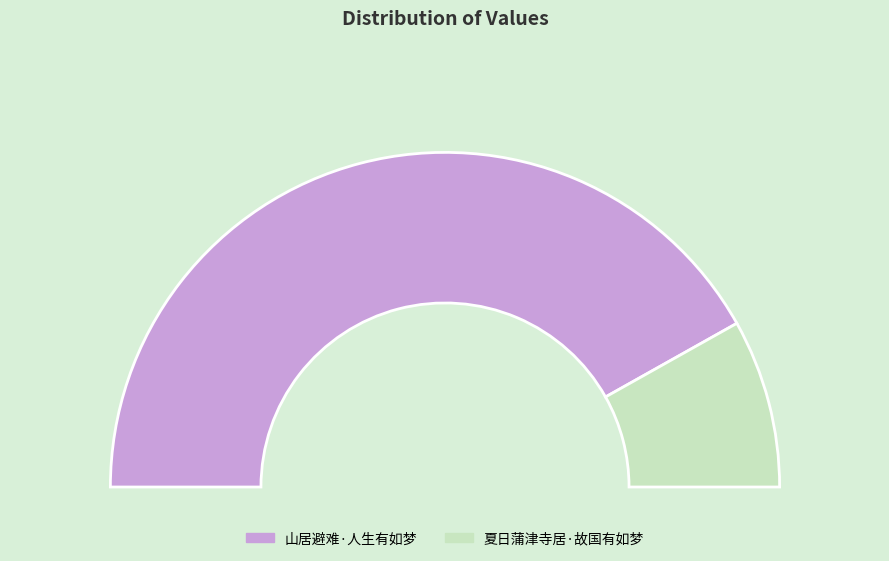

Which category has the smallest portion of the pie?

夏日蒲津寺居·故国有如梦